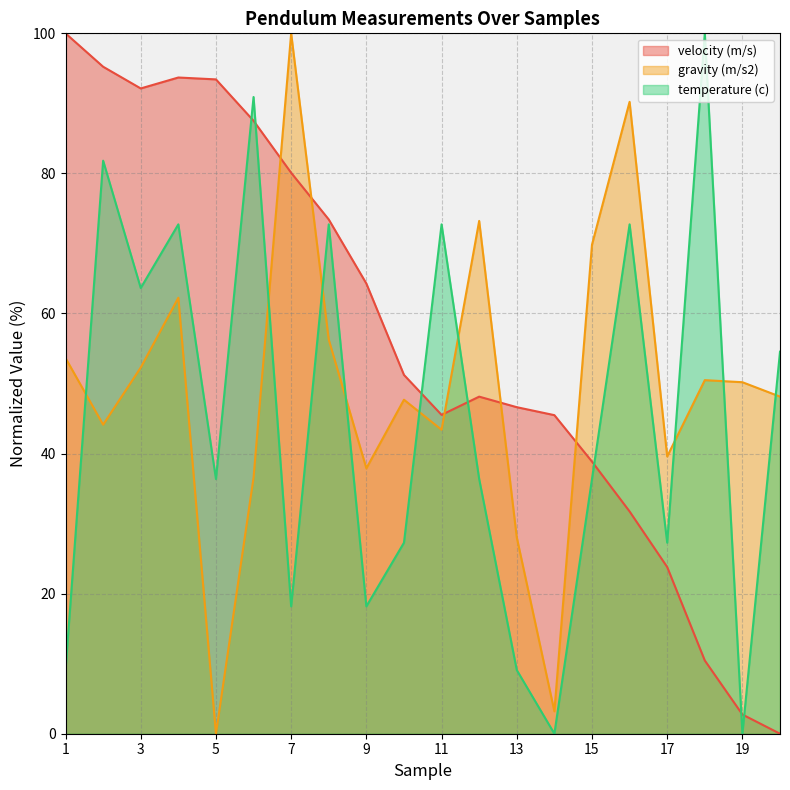

What is the difference between the second highest and second lowest values in the temperature (c) series?

90.9